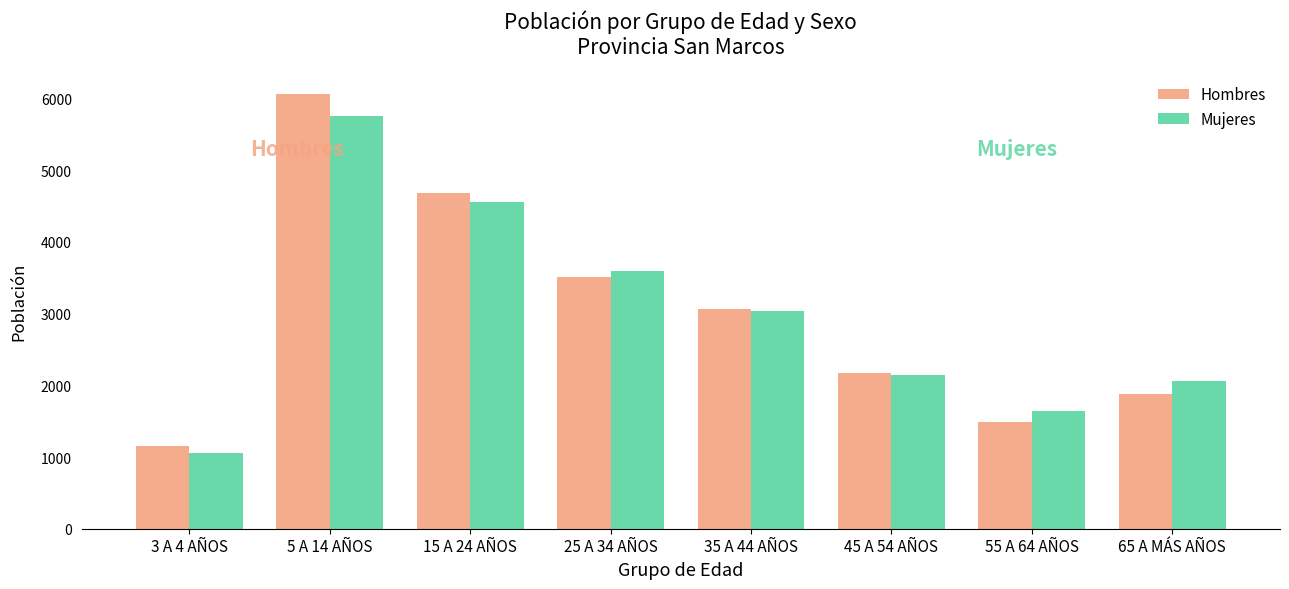

Where is Mujeres nearest to the value 3405?

25 A 34 AÑOS